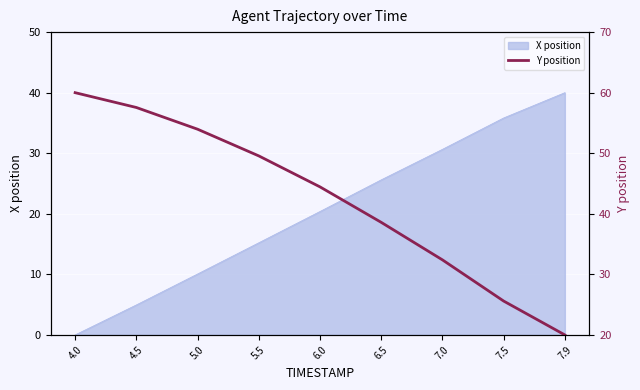

List the labels in order of X position value, largest first.

7.9, 7.5, 7.0, 6.5, 6.0, 5.5, 5.0, 4.5, 4.0